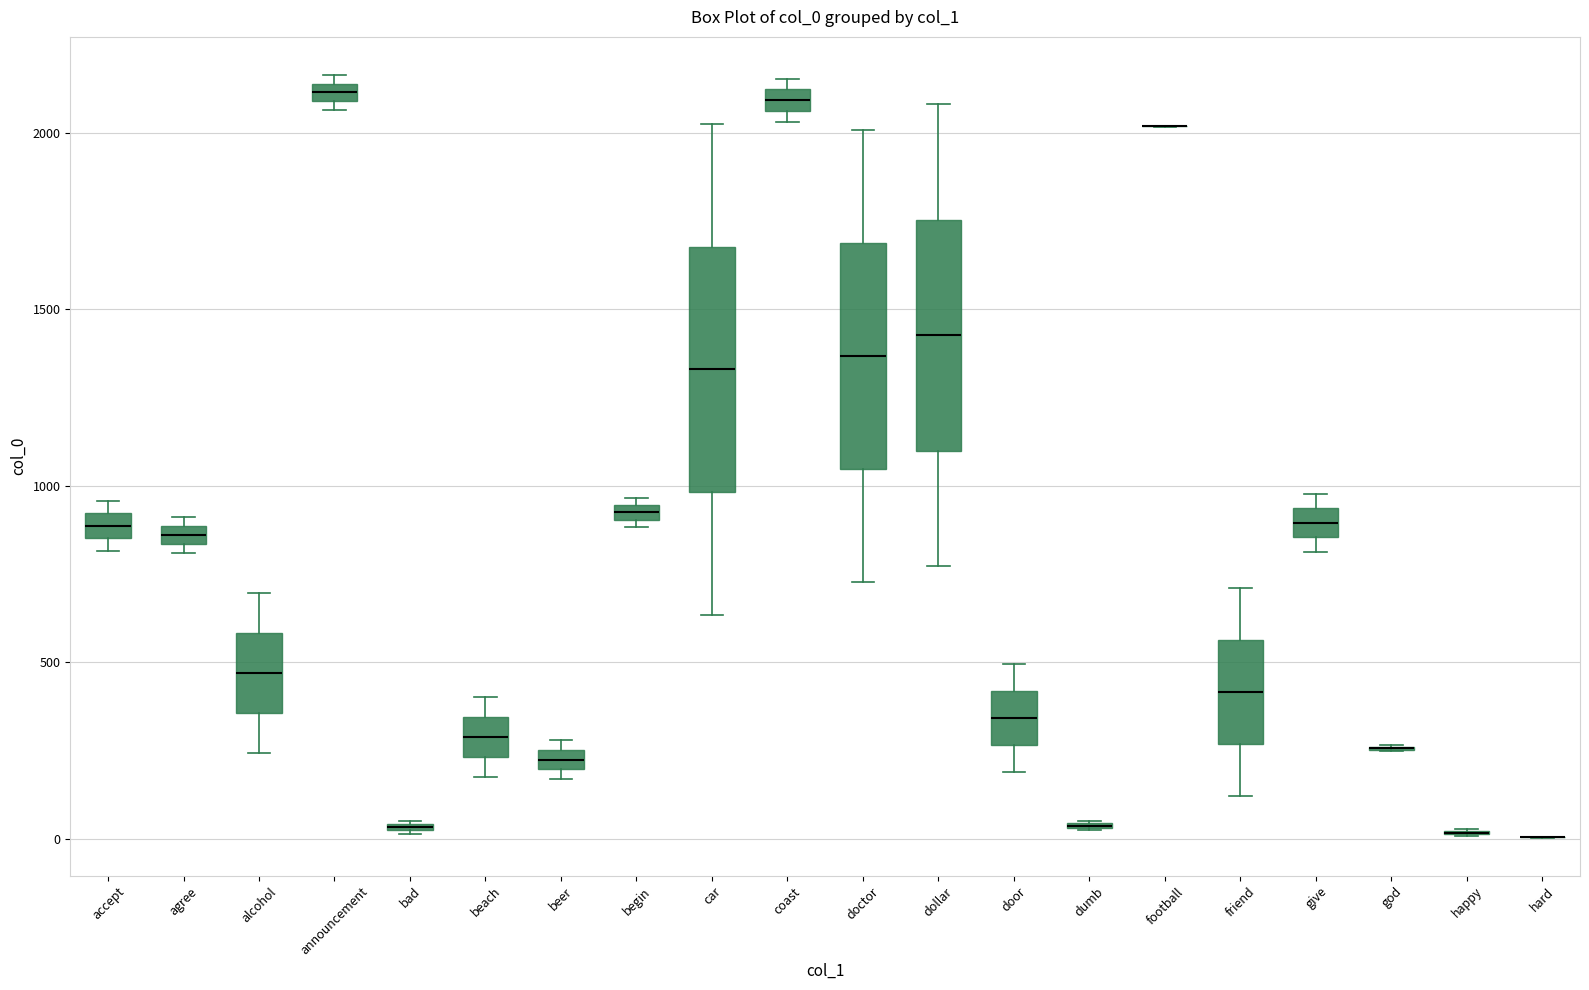

Where is the upper edge of the box for coast on the y-axis? The values are not printed on the chart, so give them approximately, as read against the axis.

2100